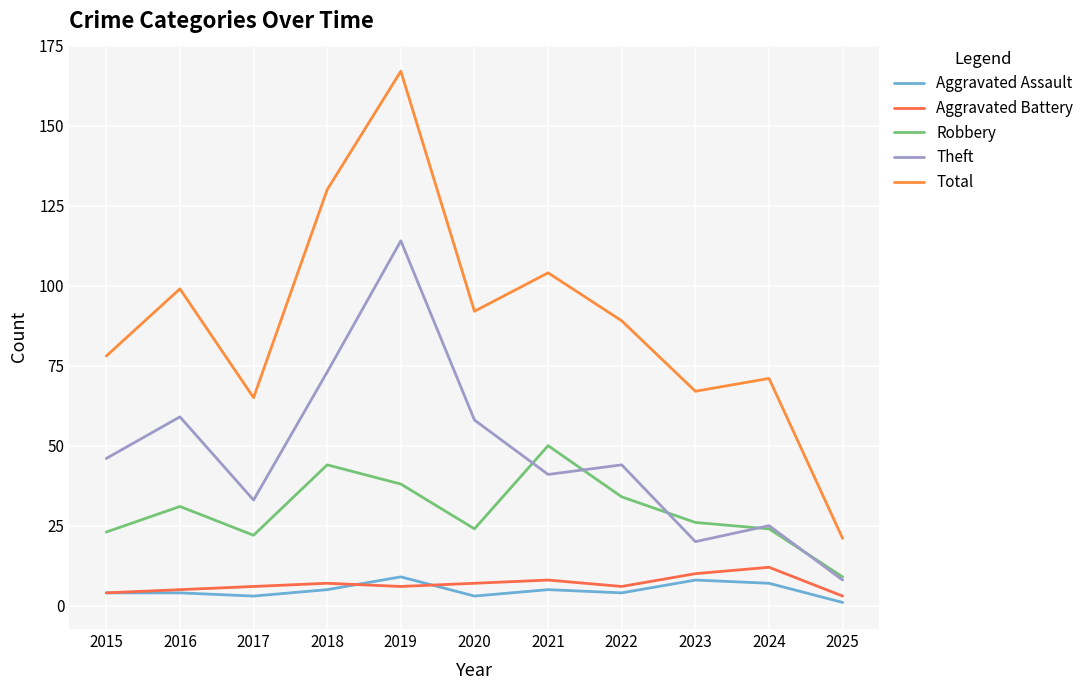

What is the sum of all Theft values?

521